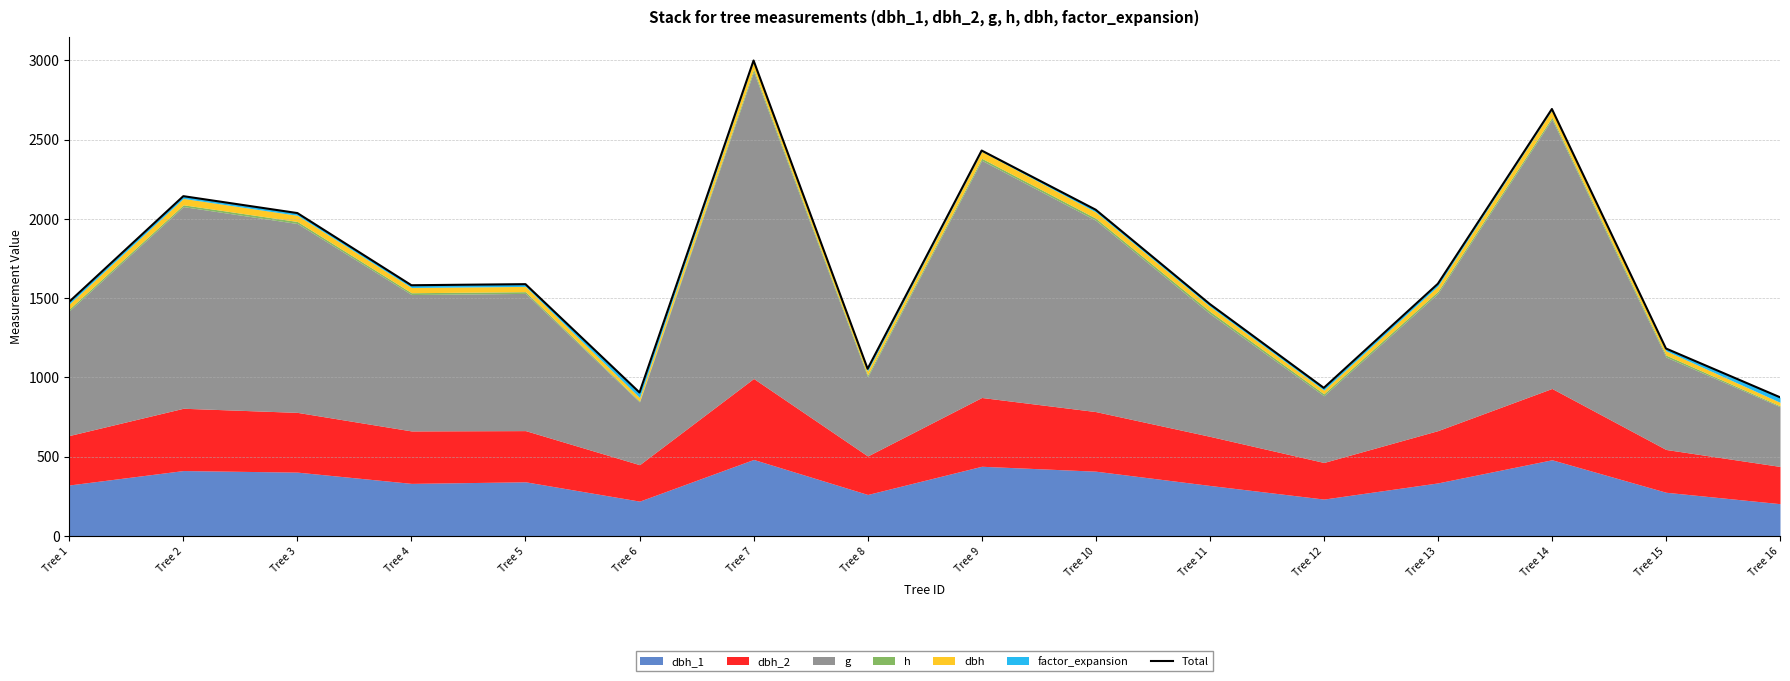

Where does the data first go above 1588?

Tree 2